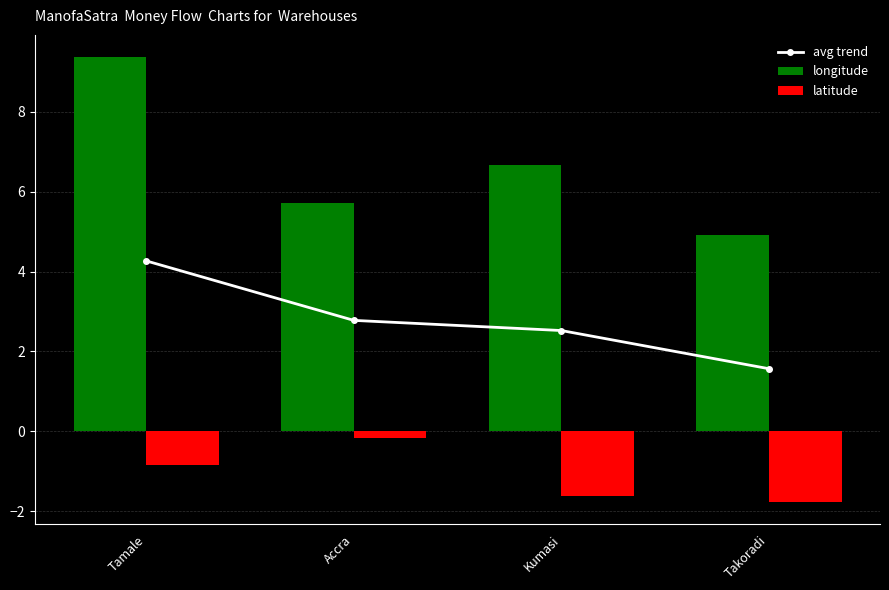

Where is longitude nearest to the value 7?

Kumasi